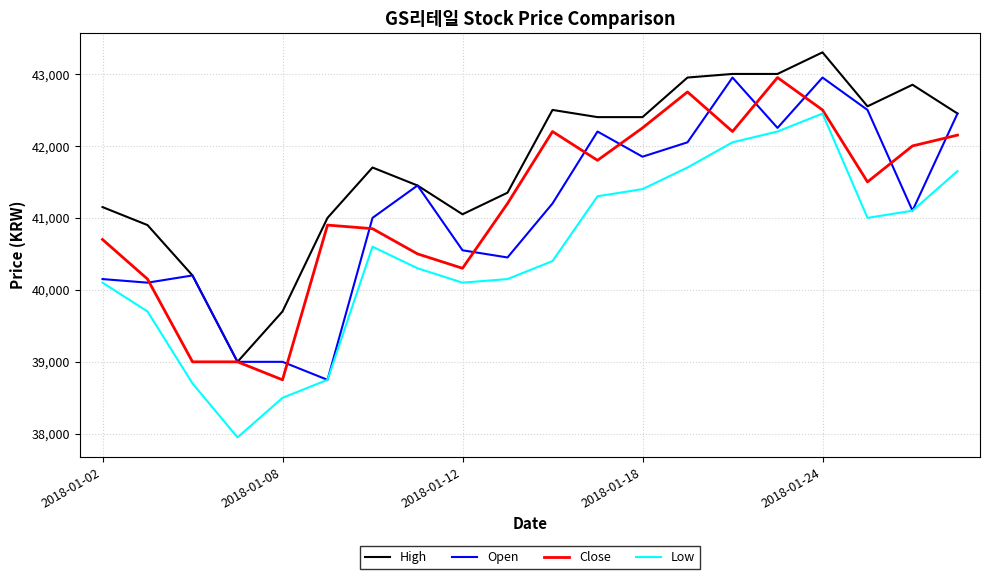

What is the maximum value shown in the chart?

43300